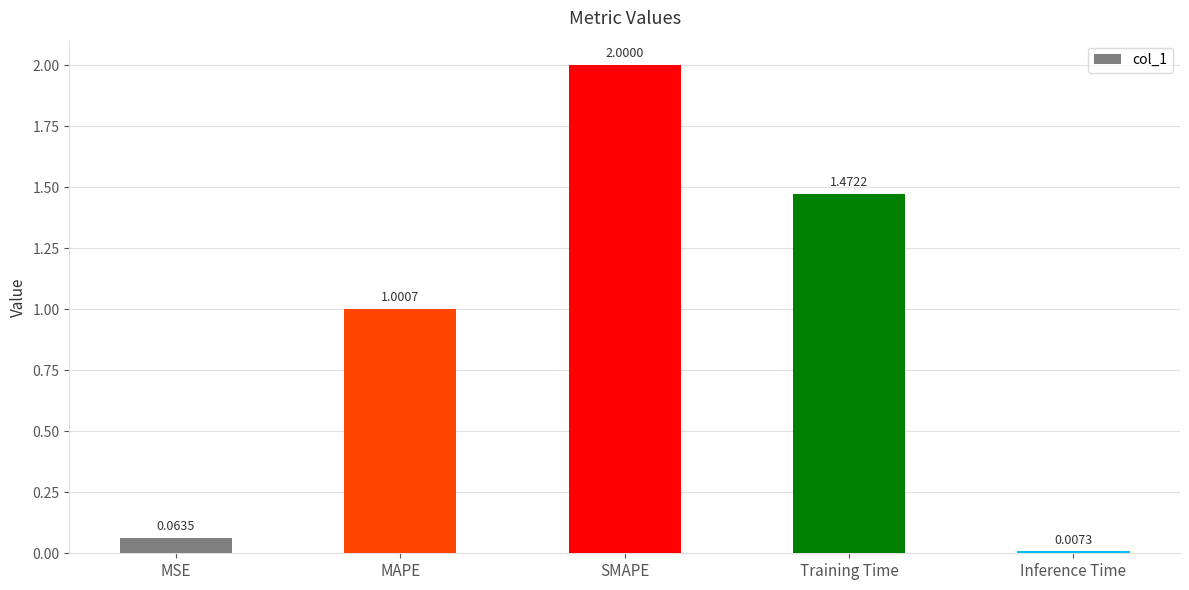

What is the average value?

0.9